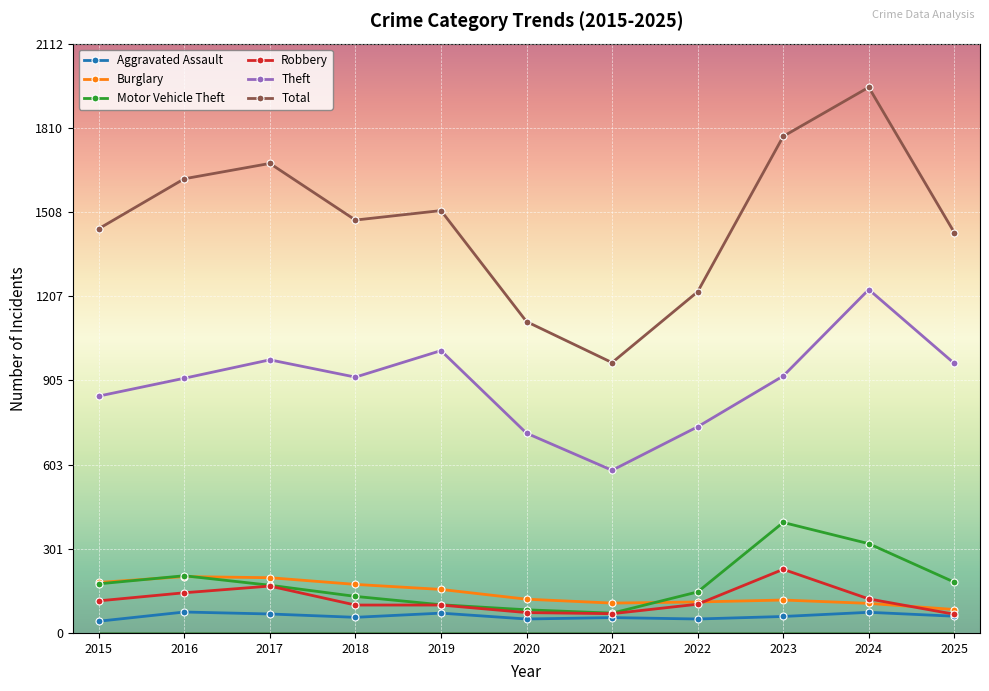

Which series changed the most between 2017 and 2022?

Total